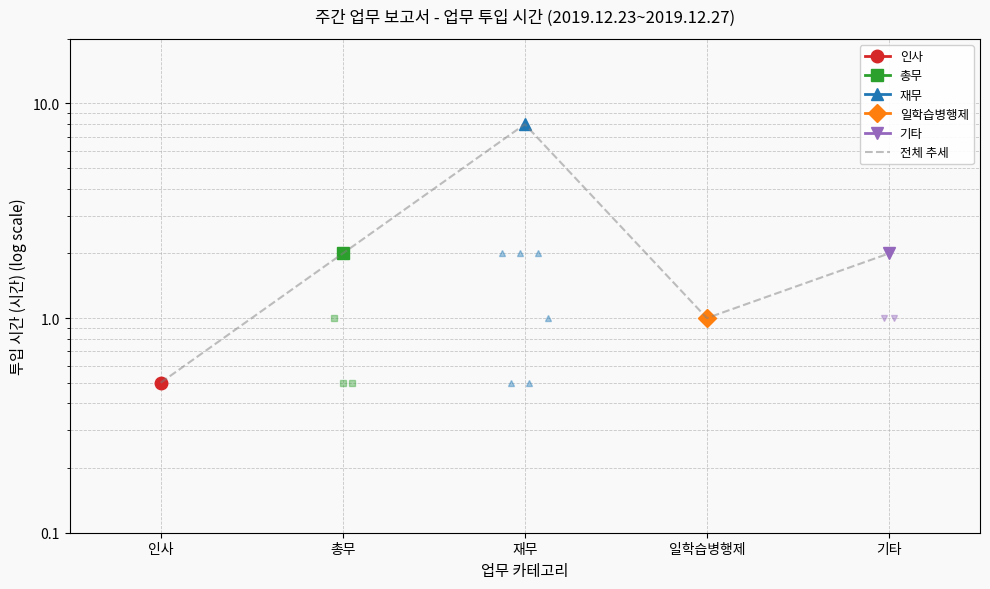

Where is the first local minimum?

일학습병행제